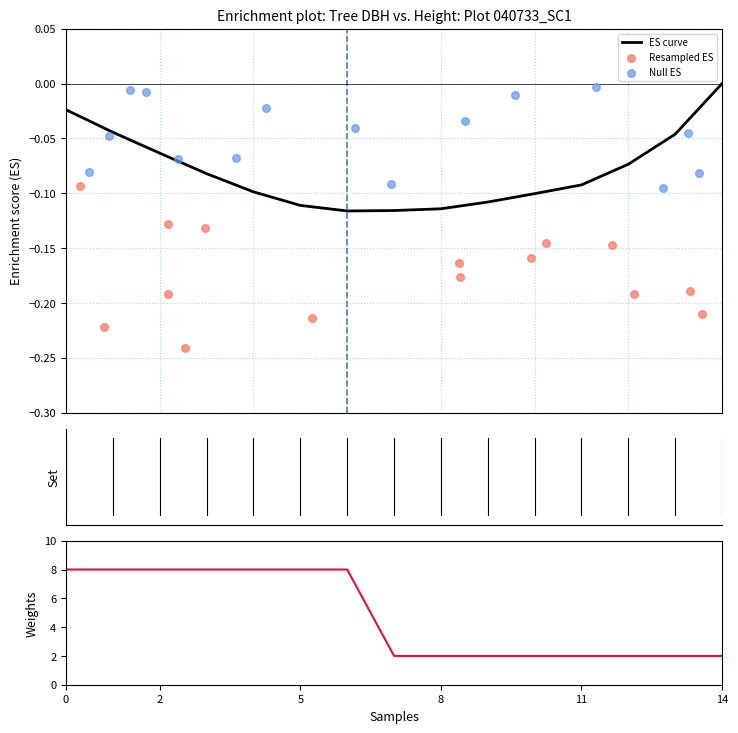

Which series has the widest spread of Y values?

factor_expansion